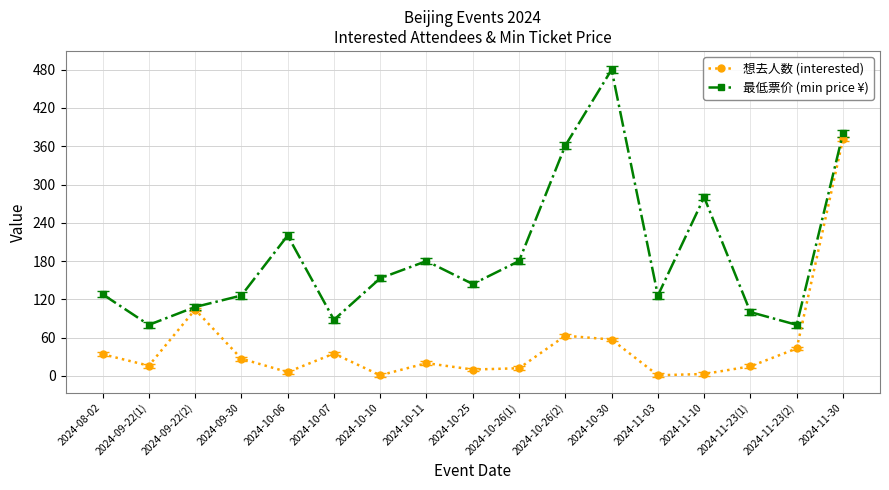

How many data points in 最低票价 (min price ¥) are less than 144?

8